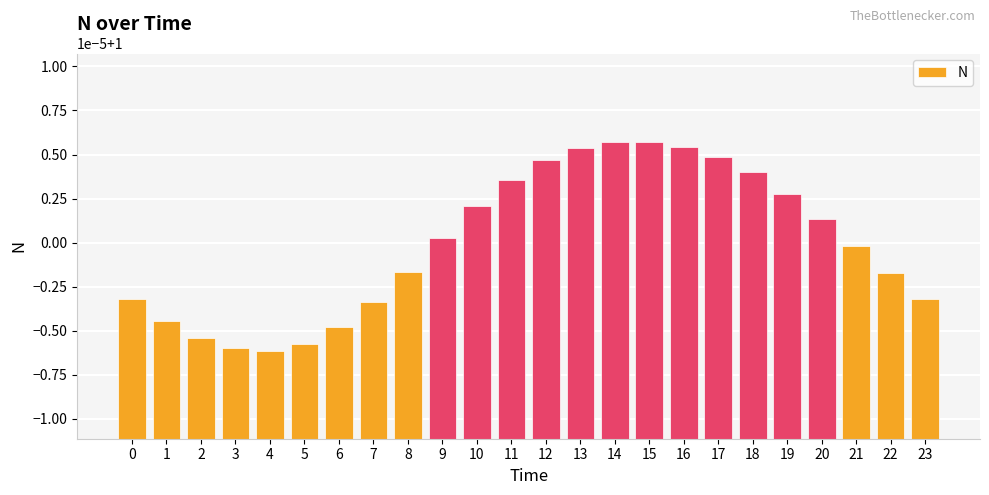

Are the bars horizontal?

No